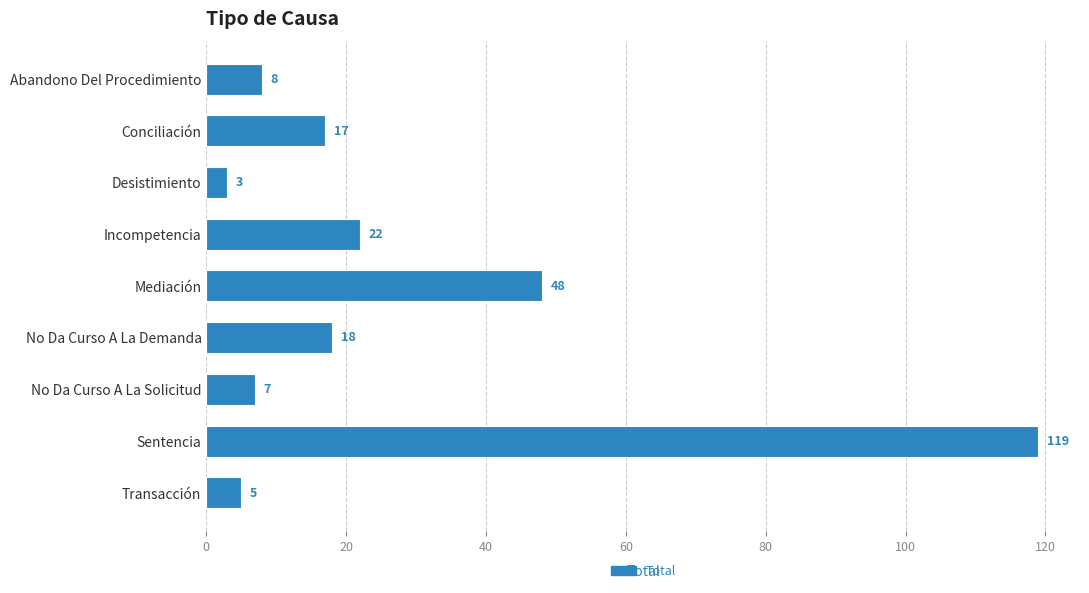

How many values are below 17?

4